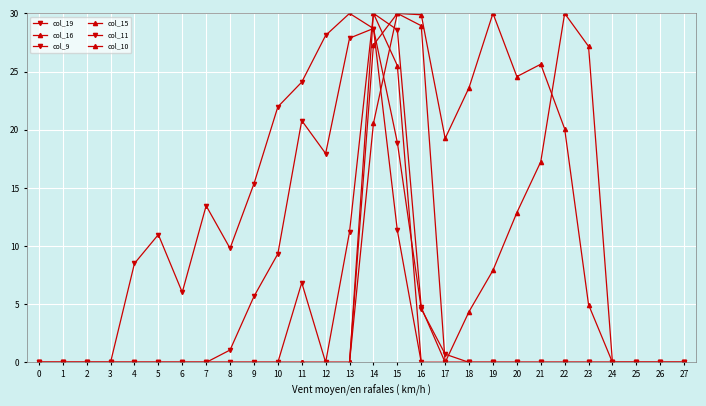

Where is the first local maximum for col_9?

11